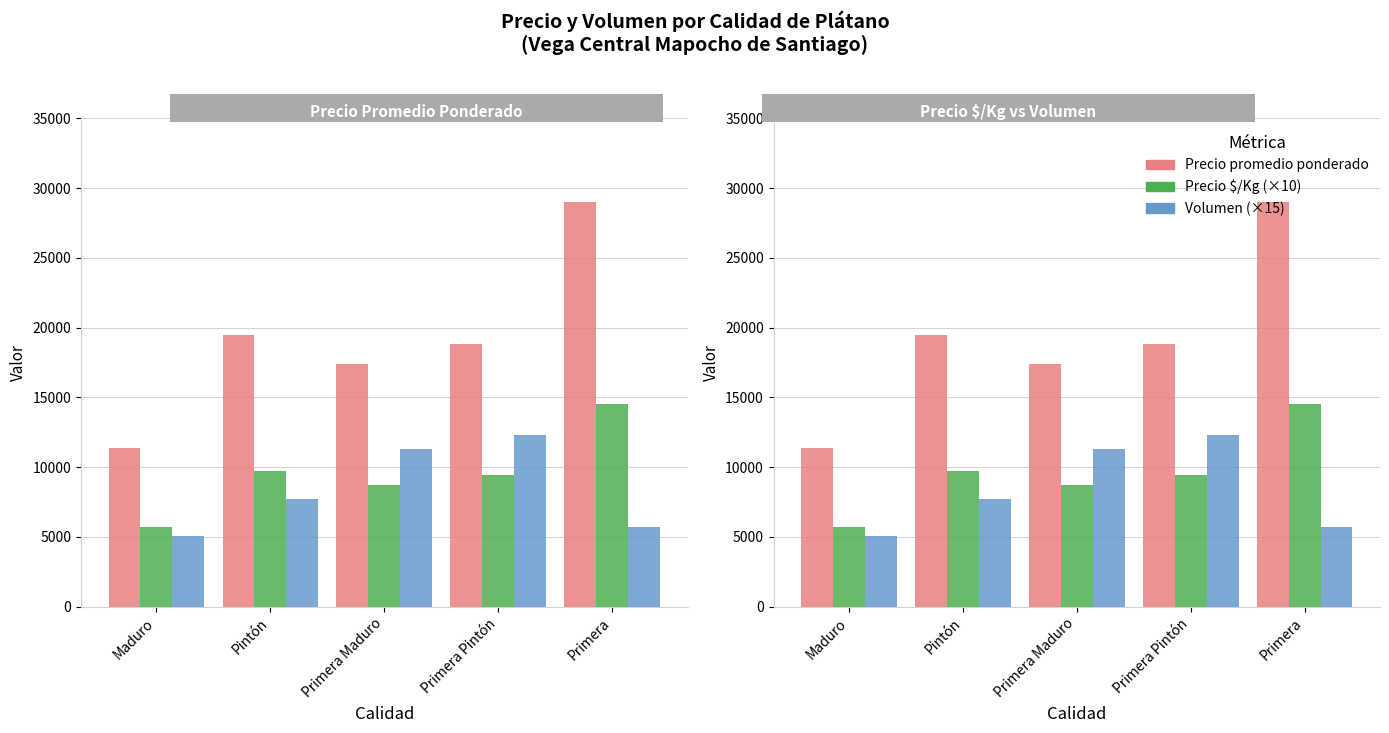

Which series has the largest range (max minus min)?

Precio promedio ponderado